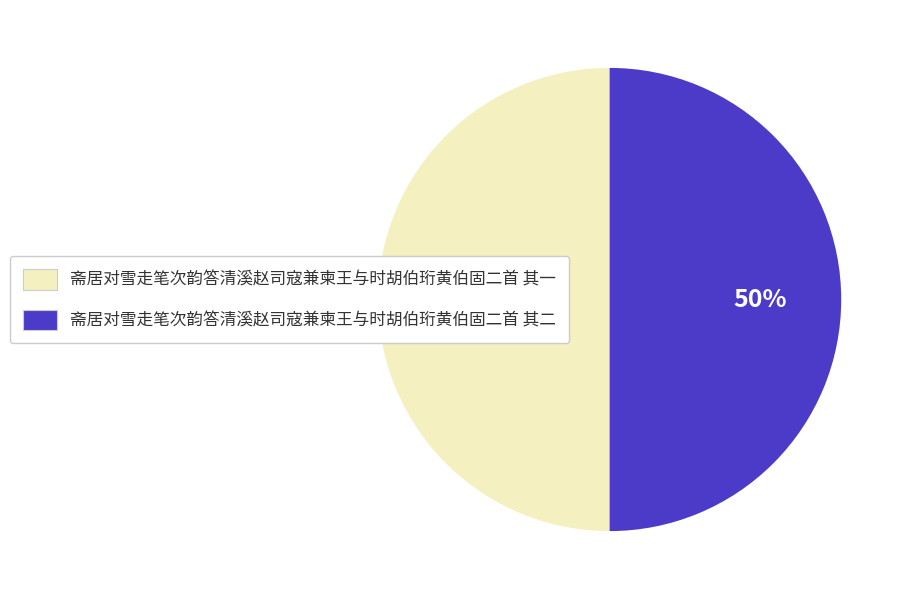

What percentage is the 斋居对雪走笔次韵答清溪赵司寇兼柬王与时胡伯珩黄伯固二首 其二 slice, to the nearest percent?

50%